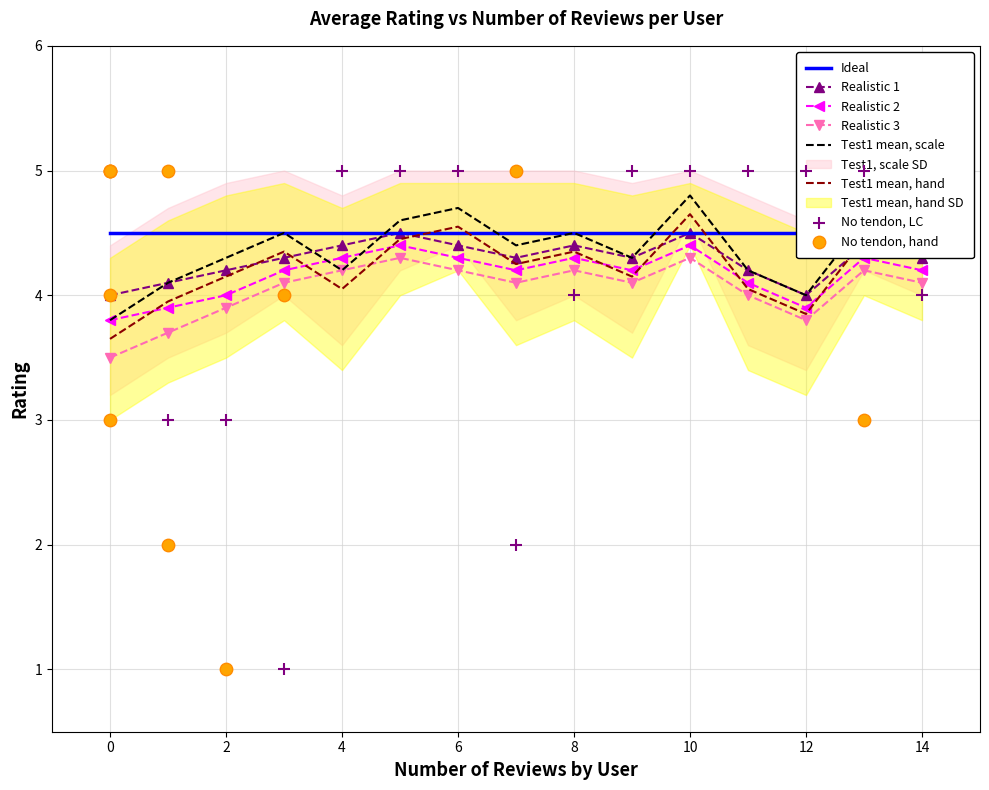

True or false: Realistic 1 and Realistic 3 cross at least once.

False